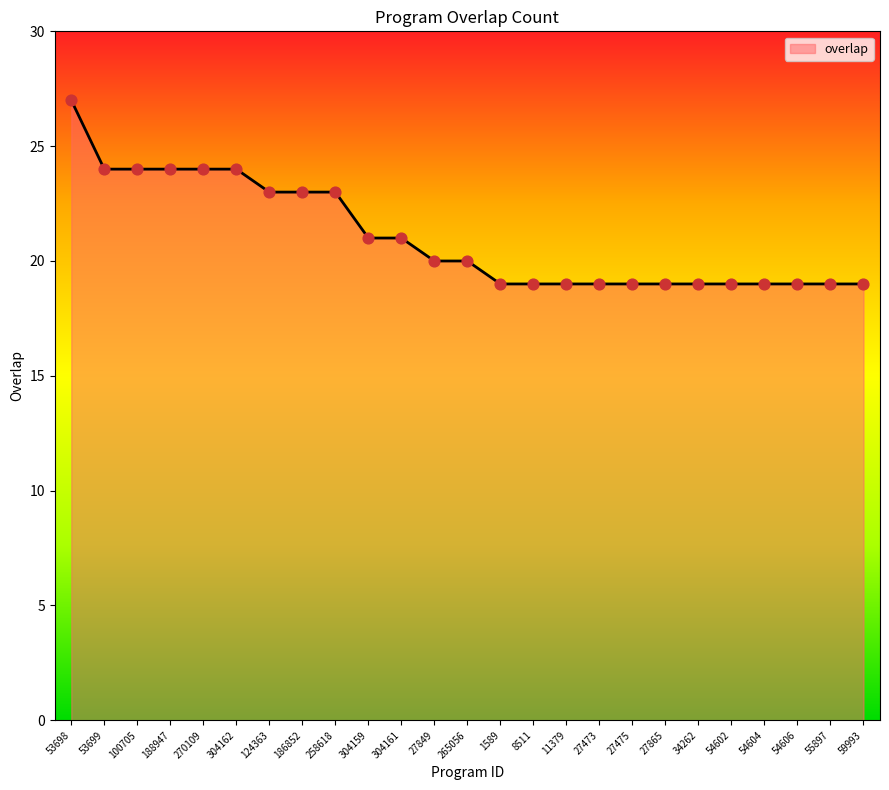

Approximately how many times larger is the value at 59993 compared to 304161?

0.9